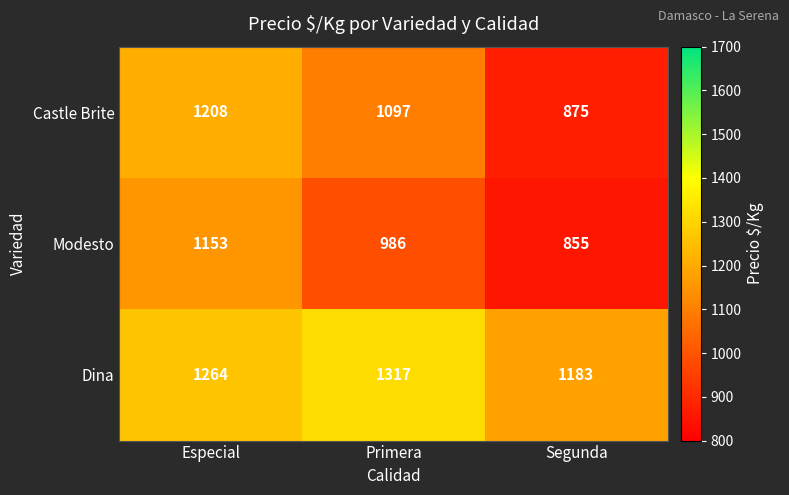

How many categories are shown in the chart?

3